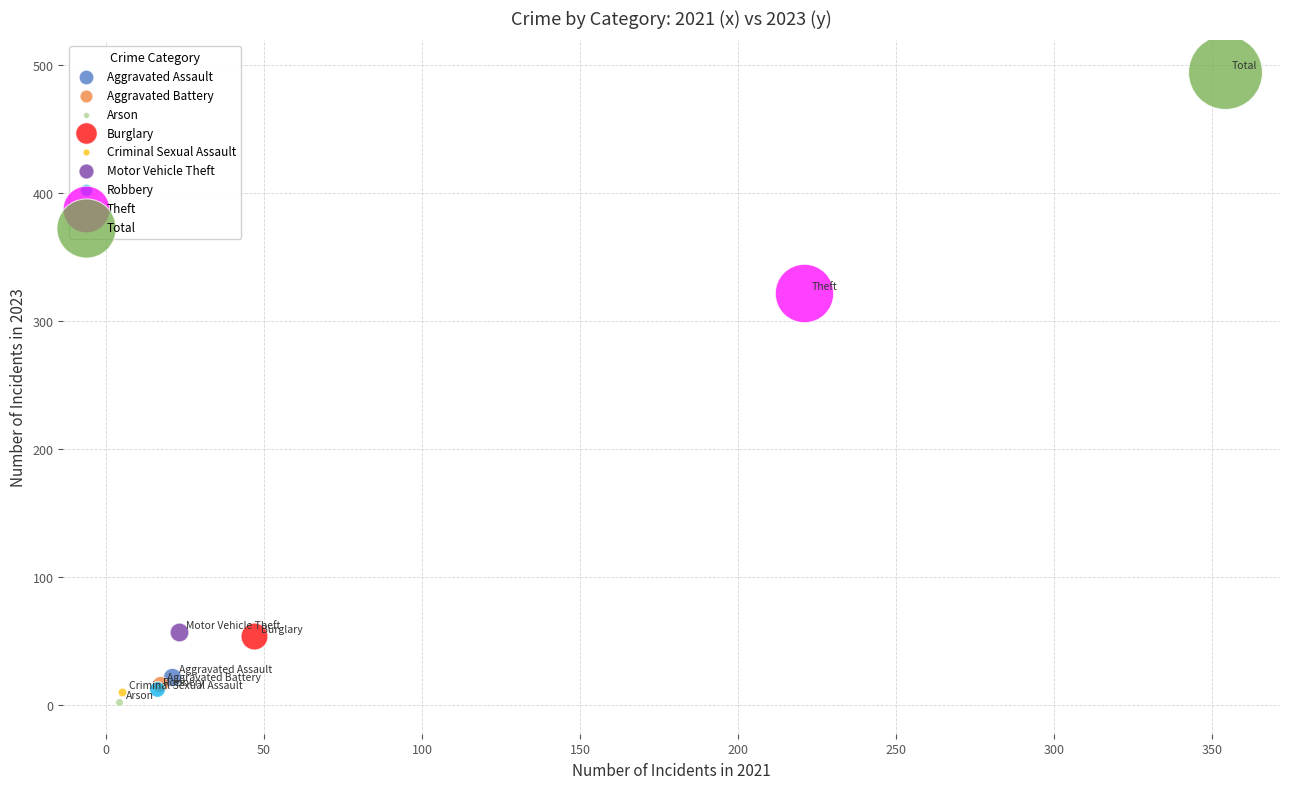

What are all the series names shown in the legend?

Aggravated Assault, Aggravated Battery, Arson, Burglary, Criminal Sexual Assault, Motor Vehicle Theft, Robbery, Theft, Total